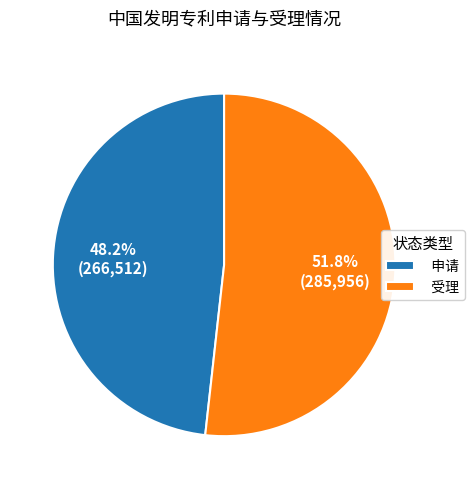

Combined, do 申请 and 受理 account for over 50%?

Yes